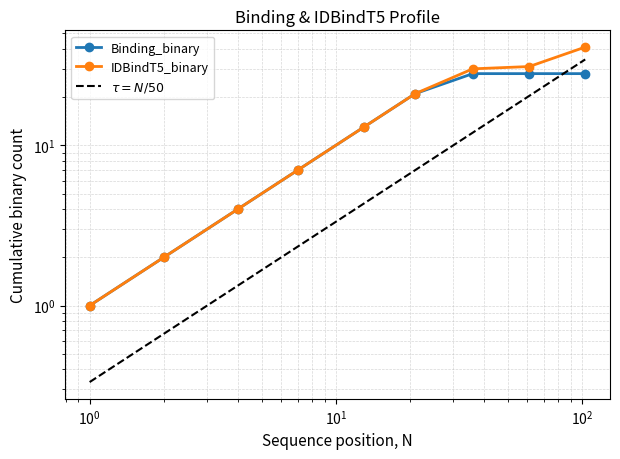

What is the lowest value of the Binding_binary series?

1.0